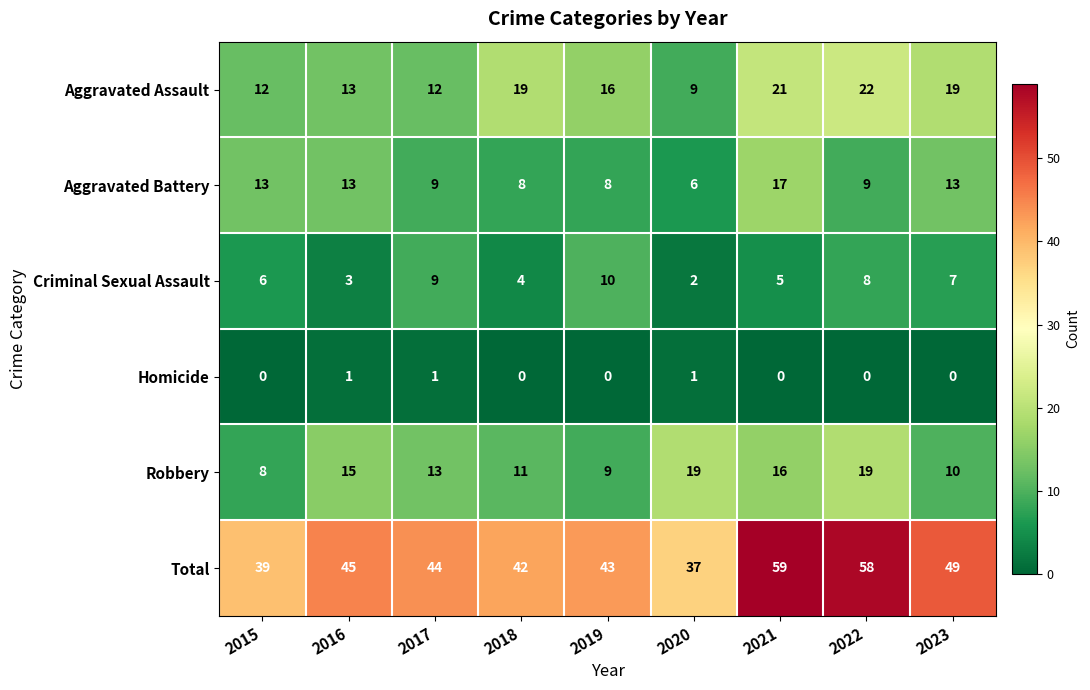

What is the average value of the Aggravated Battery series?

11